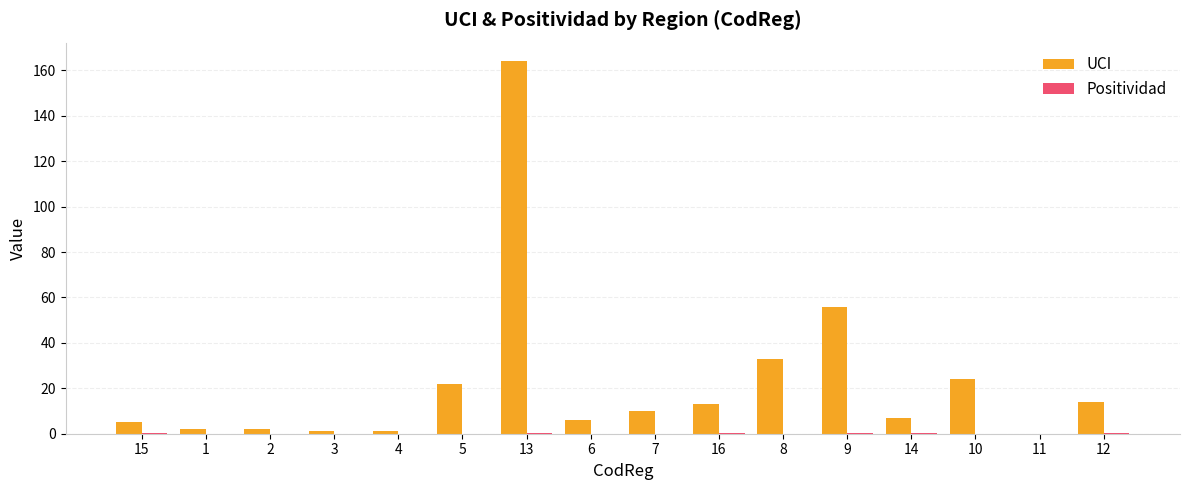

Does the chart contain stacked bars?

No